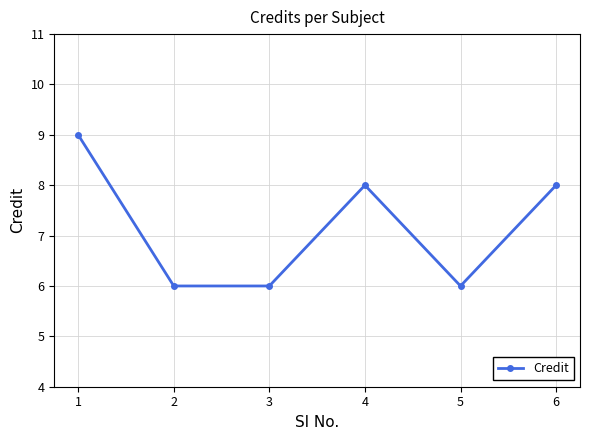

What is the maximum value shown in the chart?

9